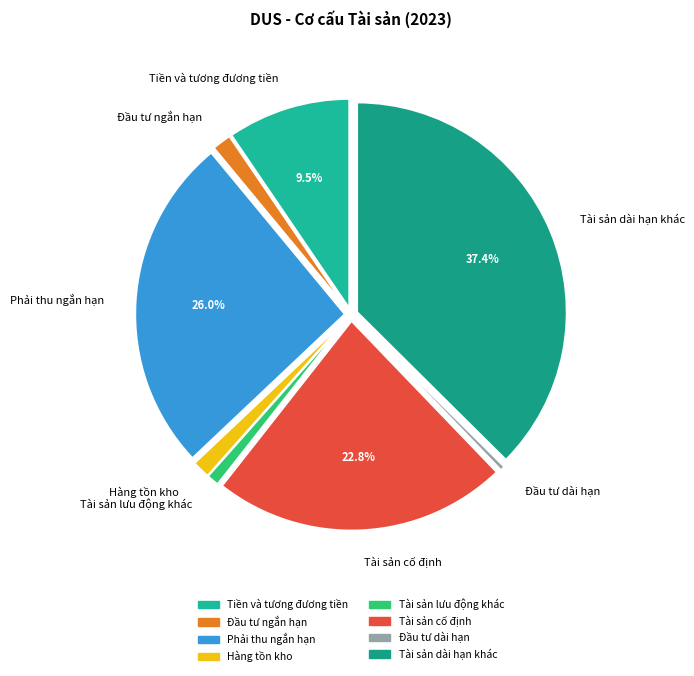

Between Đầu tư ngắn hạn and Tài sản lưu động khác, which is larger?

Đầu tư ngắn hạn